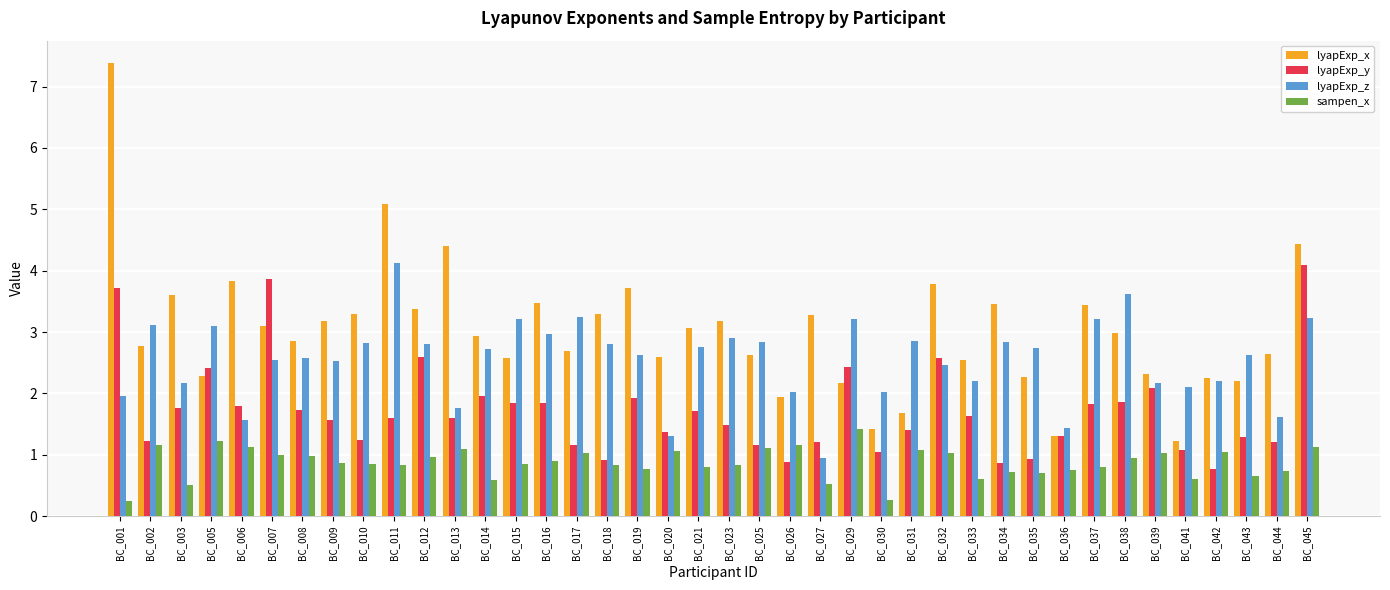

Is the value of lyapExp_x at BC_038 greater than the value of sampen_x at BC_008?

Yes